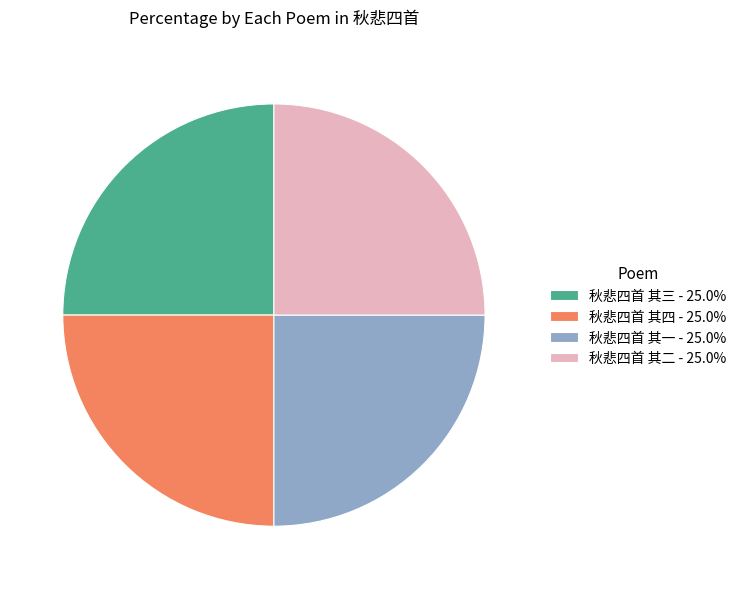

Is there a majority slice in this chart?

No